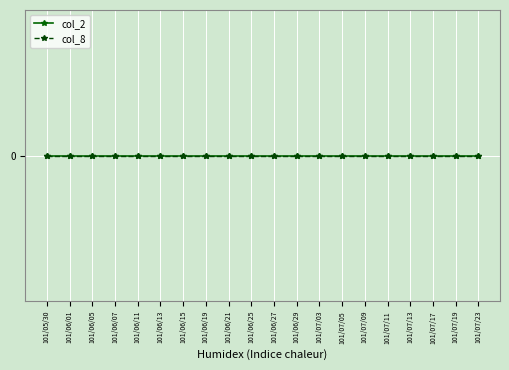

Which series has the largest range (max minus min)?

col_2